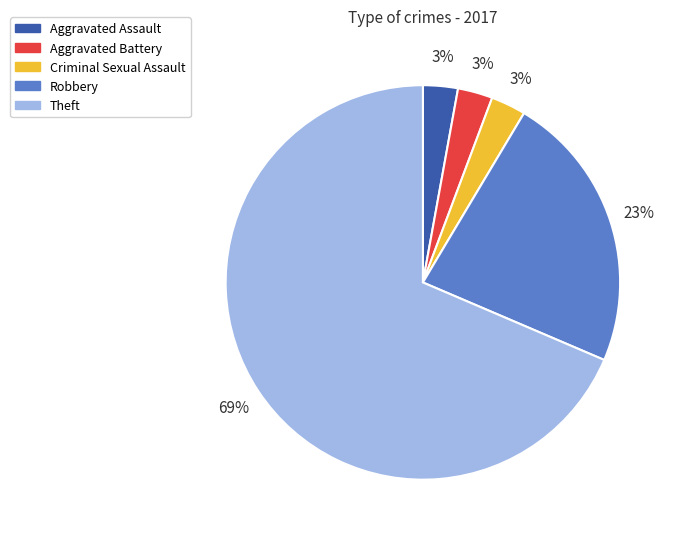

What percentage is the Aggravated Assault slice, to the nearest percent?

3%